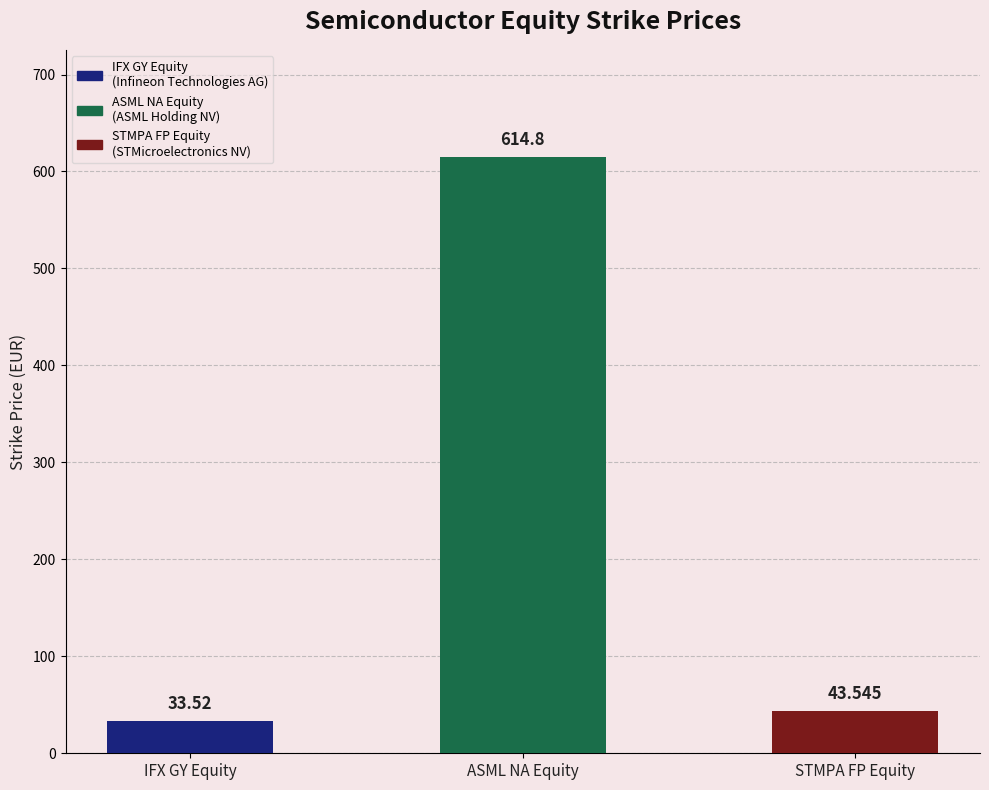

What position from the right is IFX GY Equity?

3